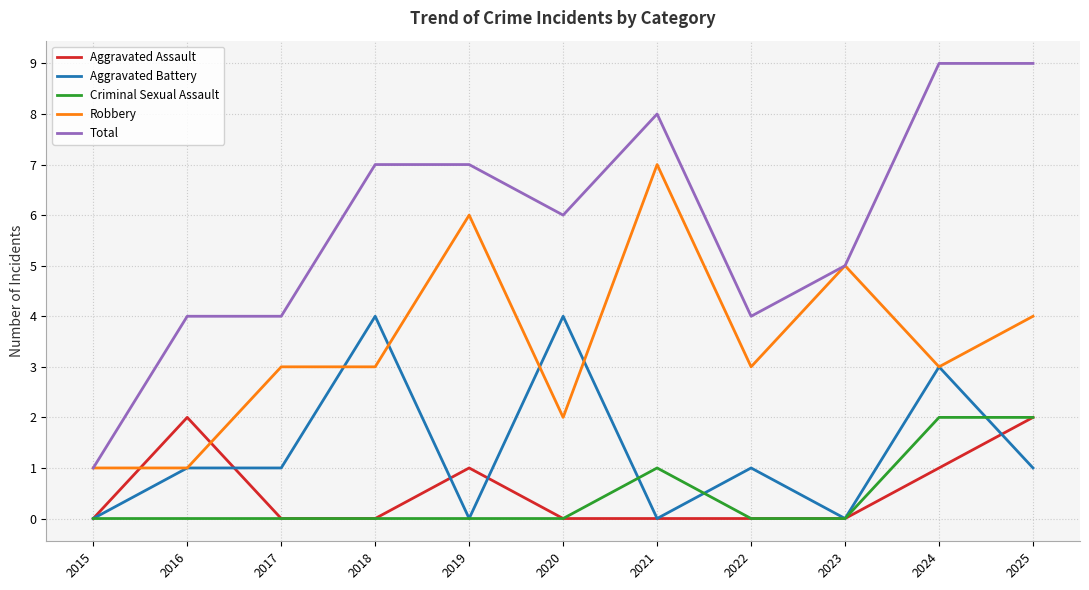

How many lines are shown in the chart?

5